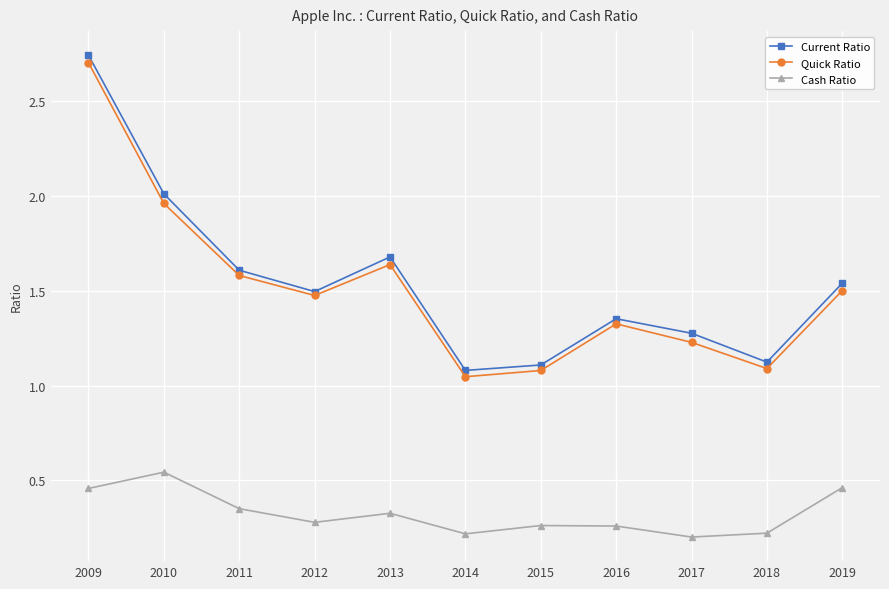

True or false: Cash Ratio and Current Ratio cross at least once.

False